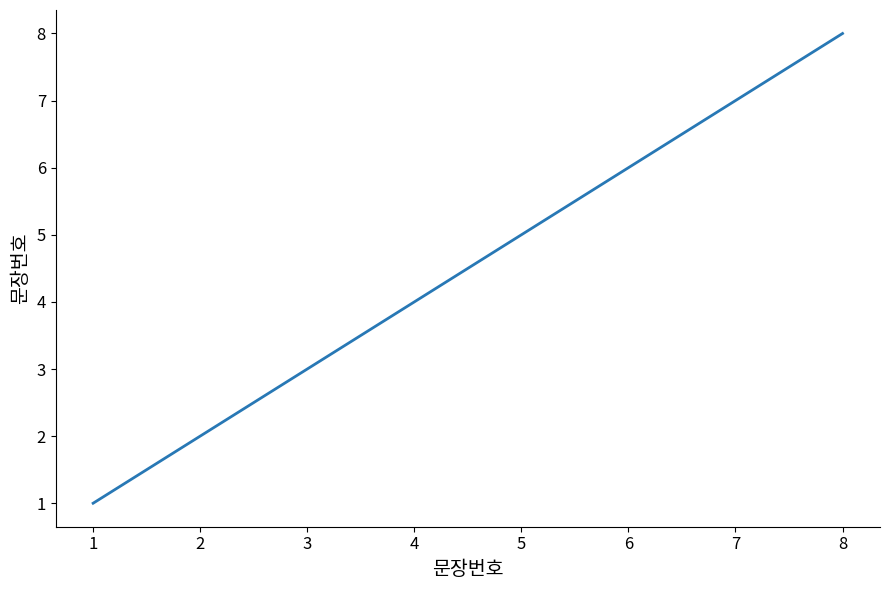

Which category has the highest value across all series?

8